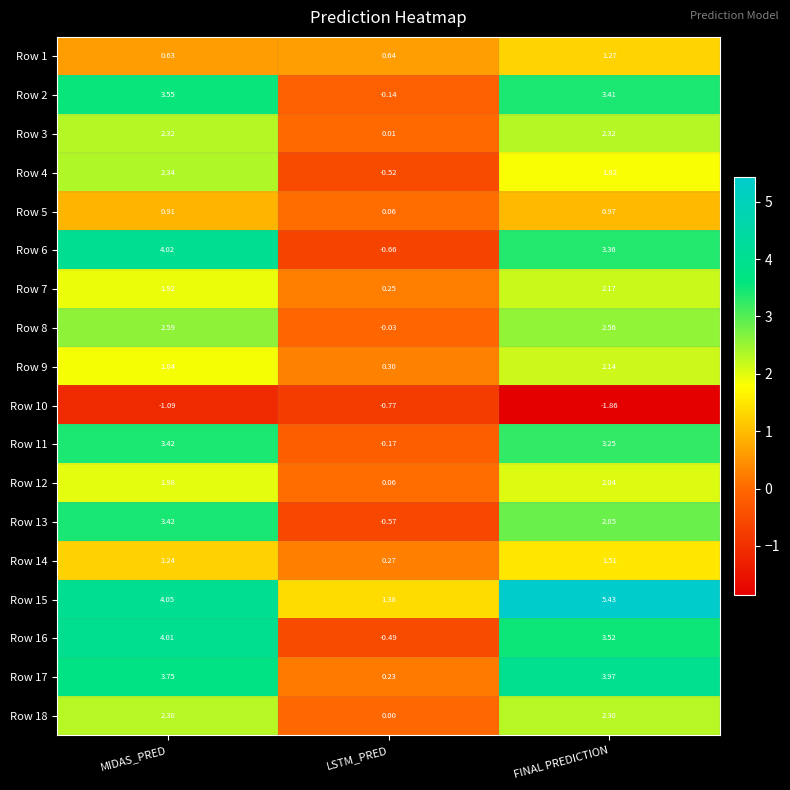

At which category is the sum across all series the highest?

MIDAS_PRED